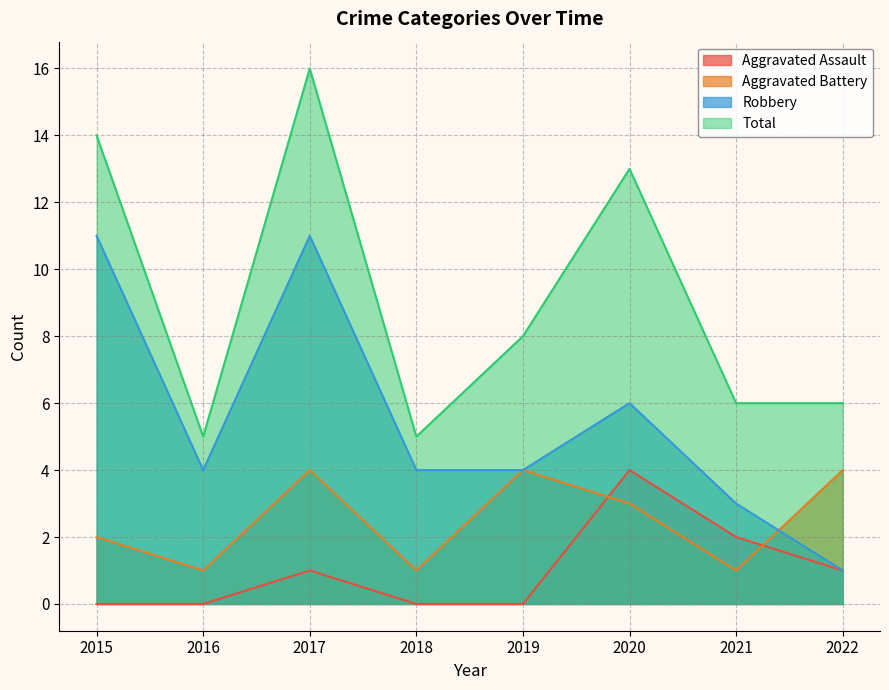

What are all the series names shown in the legend?

Aggravated Assault, Aggravated Battery, Robbery, Total